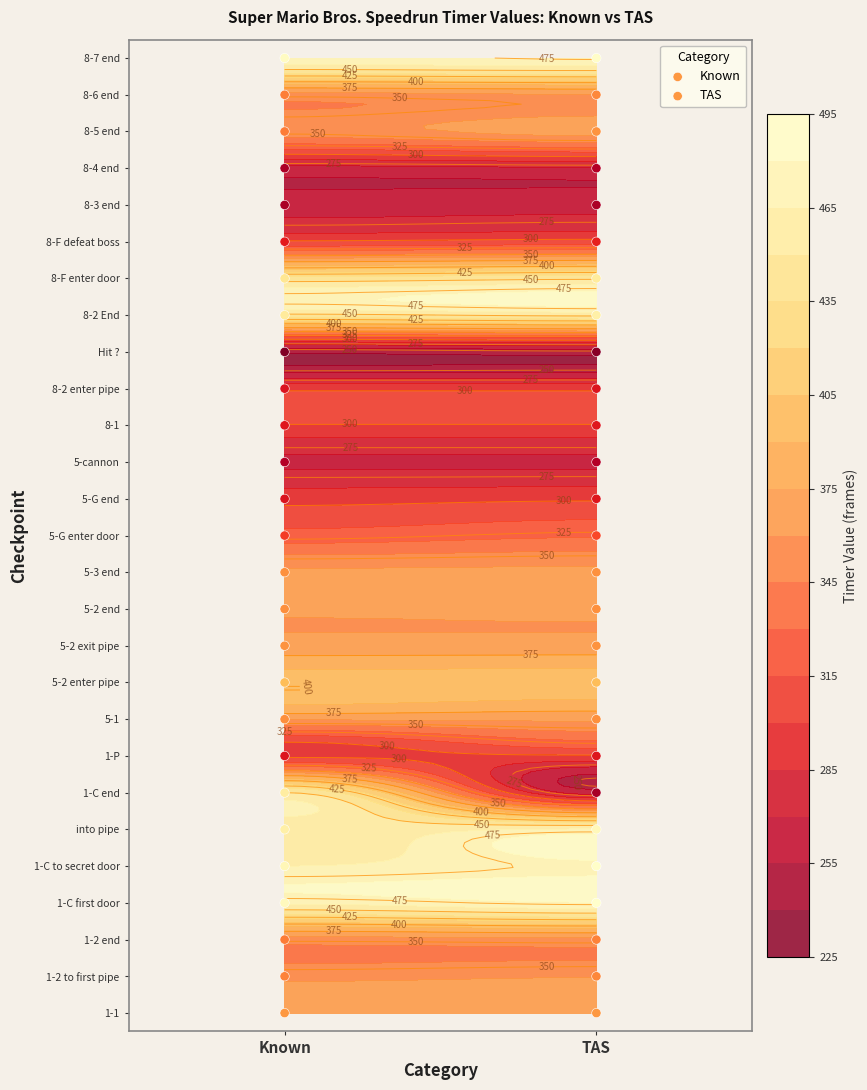

The TAS series shows 3 at TAS. True or false?

False